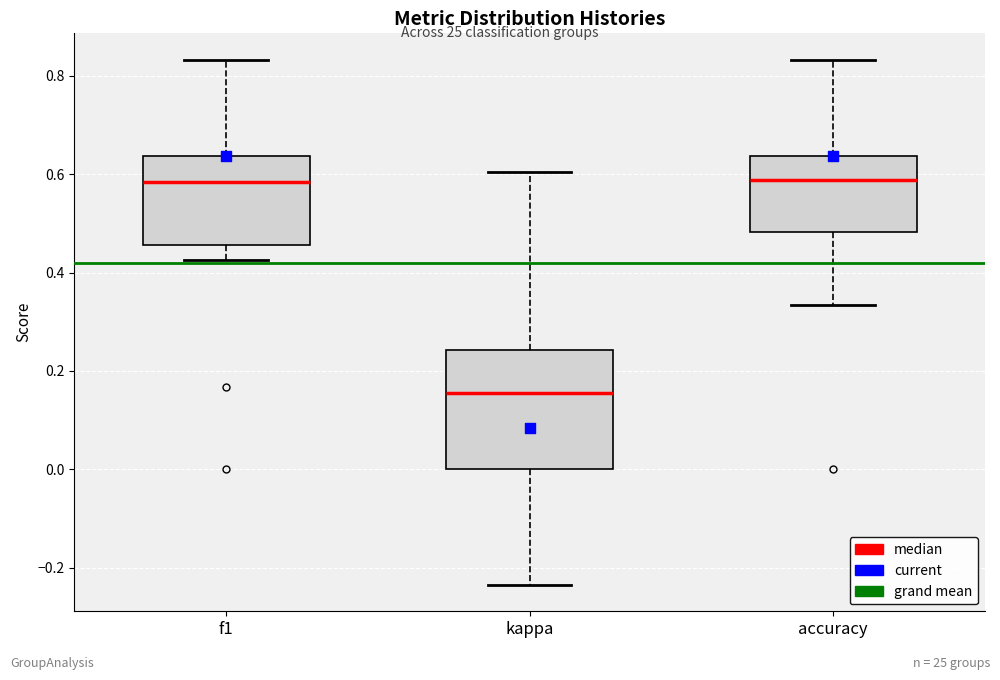

Reading left to right, transcribe this box plot: for each box, give where its median line is, the range the box spans, and where its two whiskers end, as read against the y-axis. The values are not printed on the chart, so give them approximately, as read against the axis.

f1: median 0.58, box 0.46 to 0.64, whiskers 0.42 to 0.84
kappa: median 0.16, box 0.00 to 0.24, whiskers -0.24 to 0.60
accuracy: median 0.58, box 0.48 to 0.64, whiskers 0.34 to 0.84